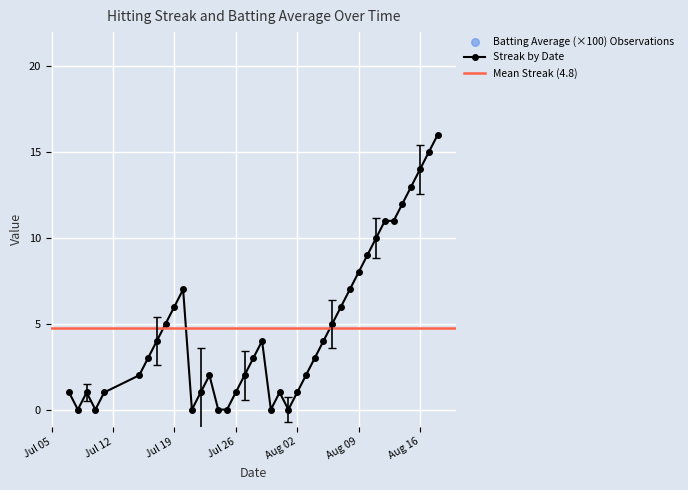

At how many categories does at least one series exceed 24?

40